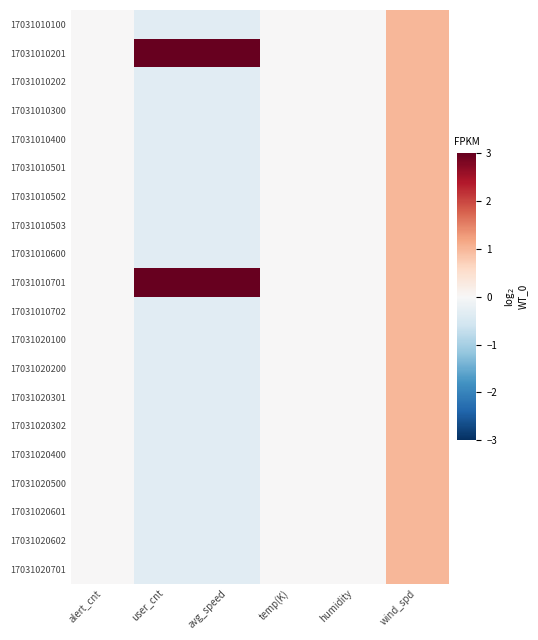

At how many categories does at least one series exceed 2?

2